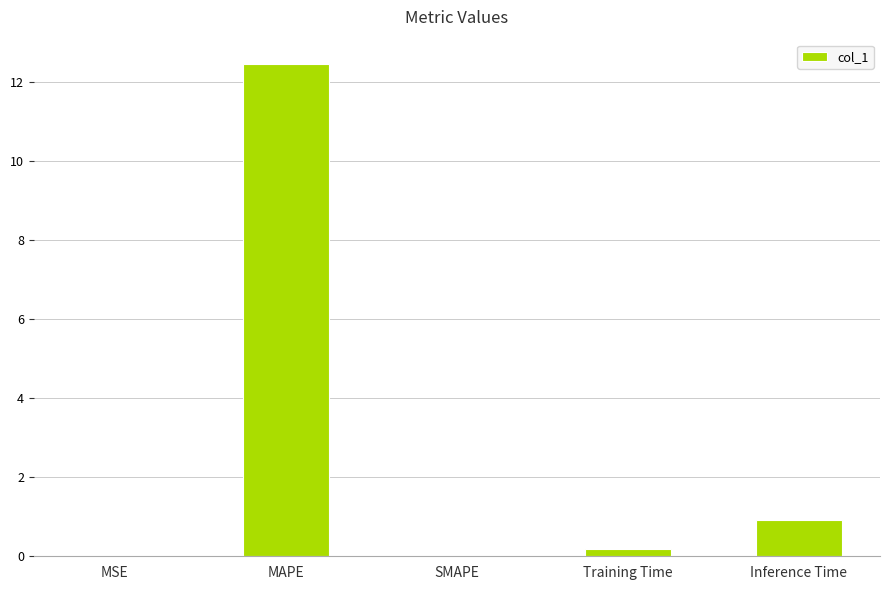

What value does the data have at Inference Time?

0.9